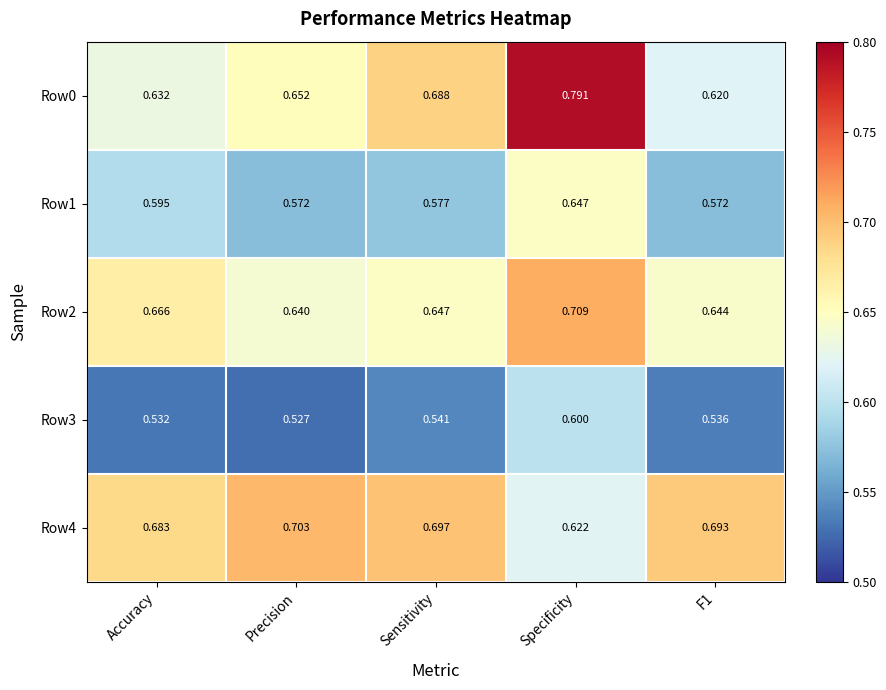

At which category is the sum across all series the highest?

Specificity